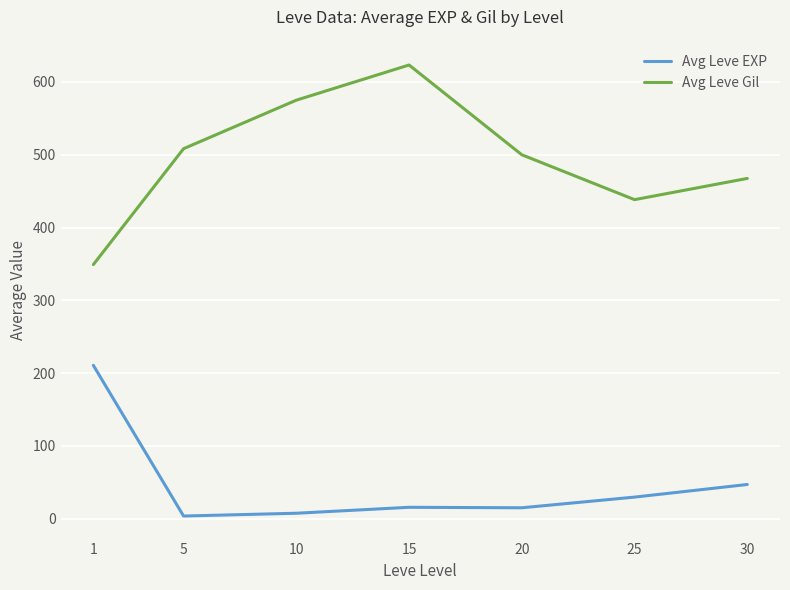

Does the chart have visible grid lines?

Yes